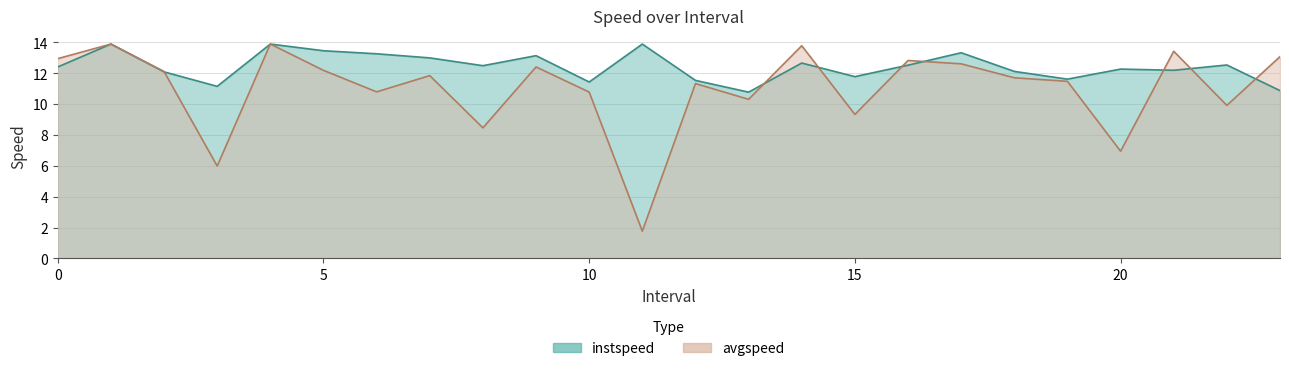

Count the number of categories in the chart.

24